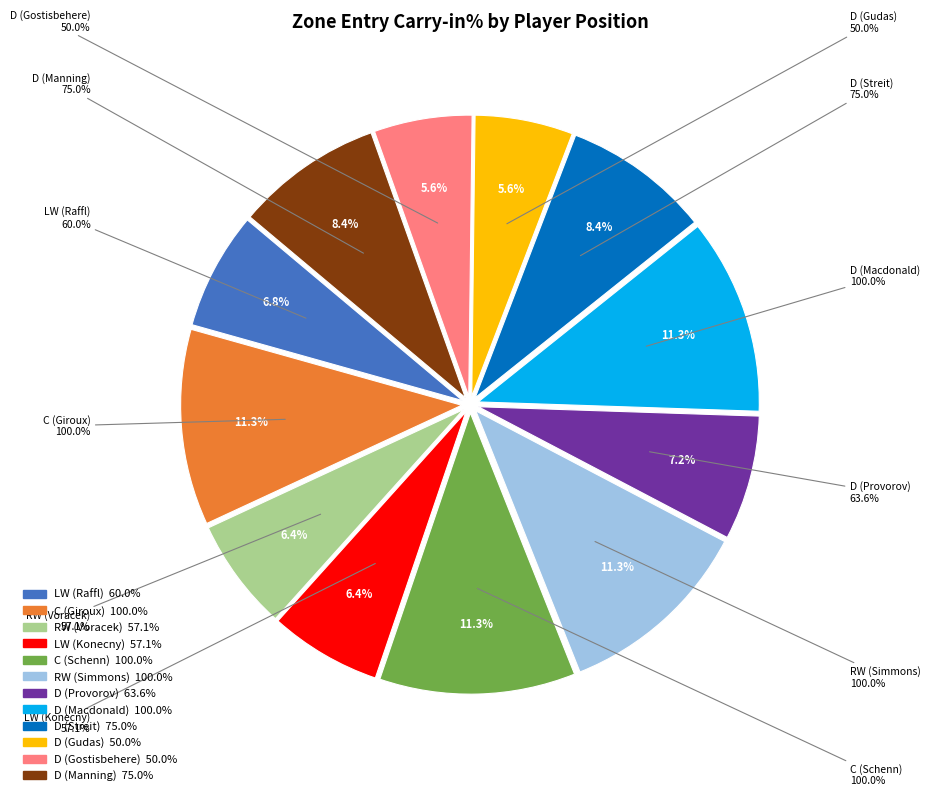

To the nearest percent, what is the difference between the largest and smallest slice percentages?

6%